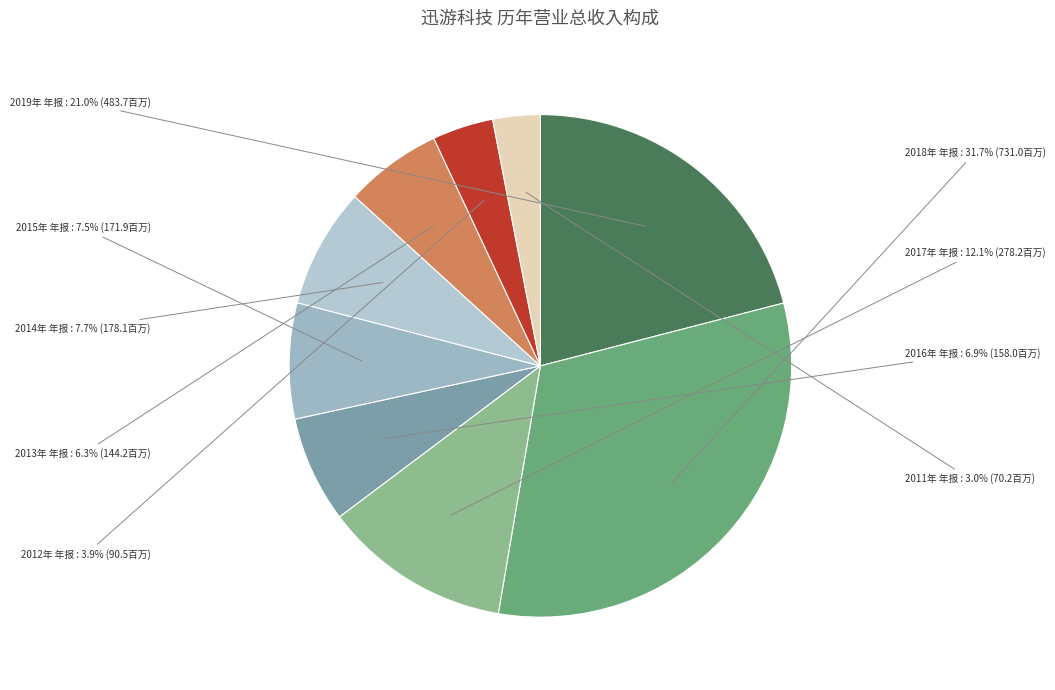

To the nearest percent, what percentage of the pie is 2014年 年报?

8%